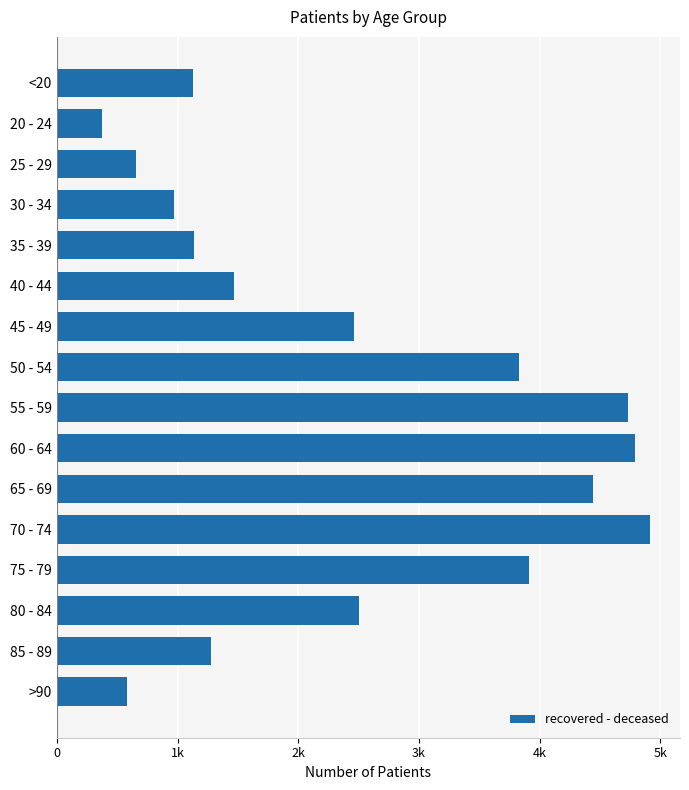

What is the minimum value shown in the chart?

373